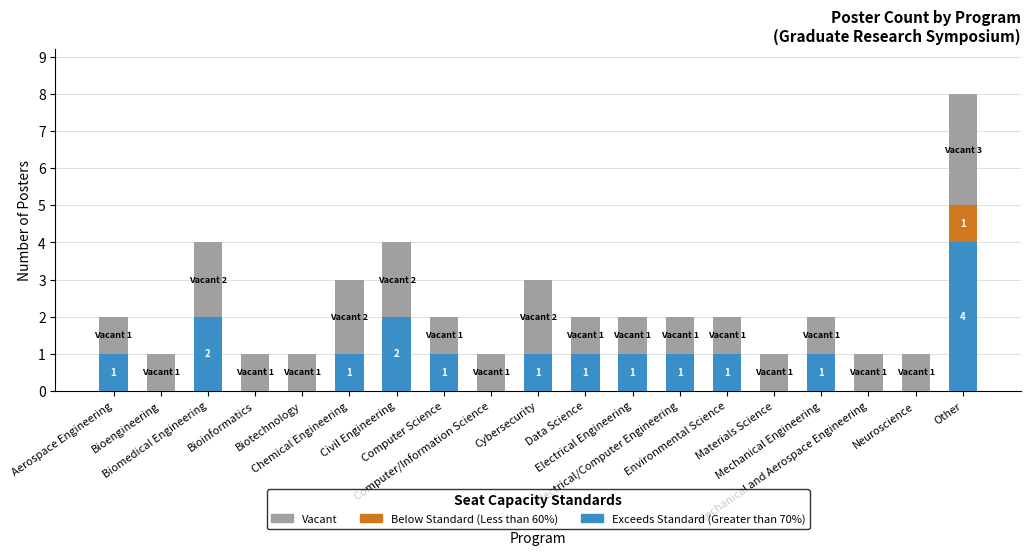

At which category is the sum across all series the highest?

Other